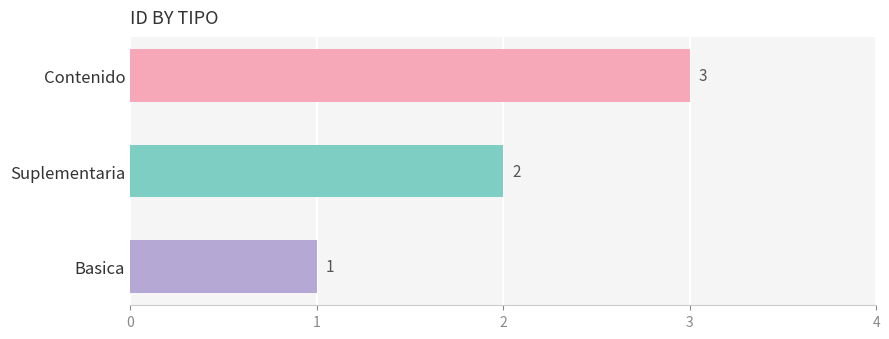

Read the value at Contenido.

3